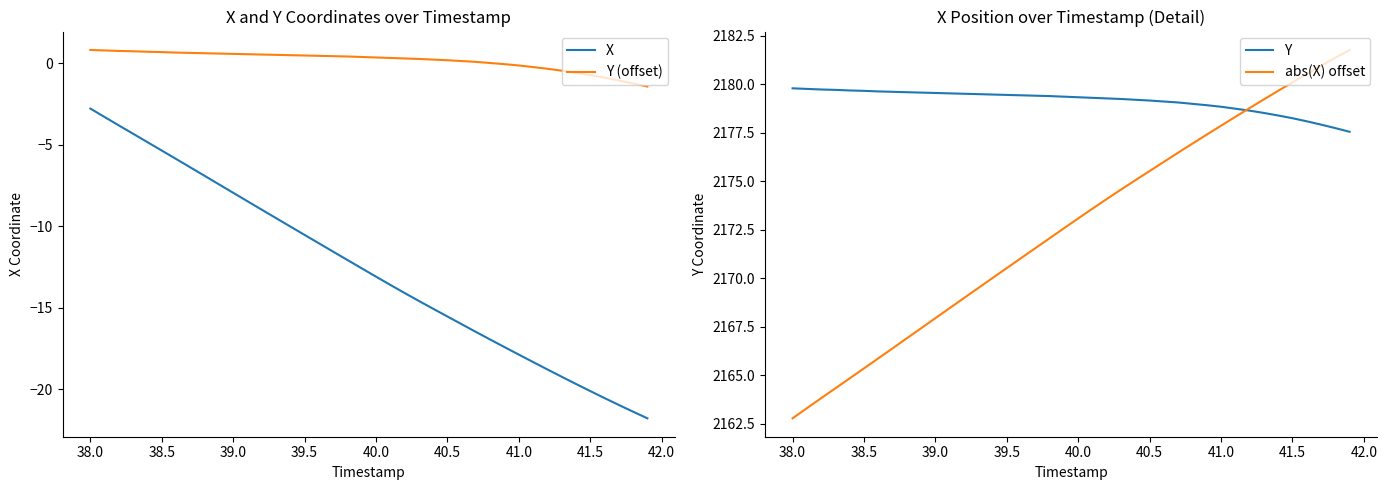

True or false: X and Y cross at least once.

False